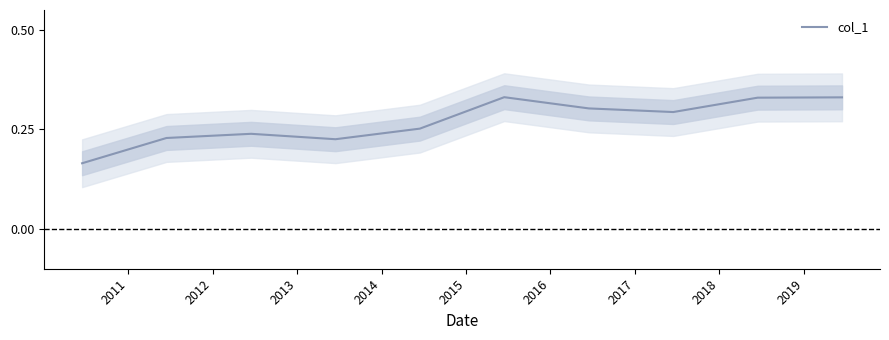

True or false: there are more than 2 points higher than both neighbors.

False